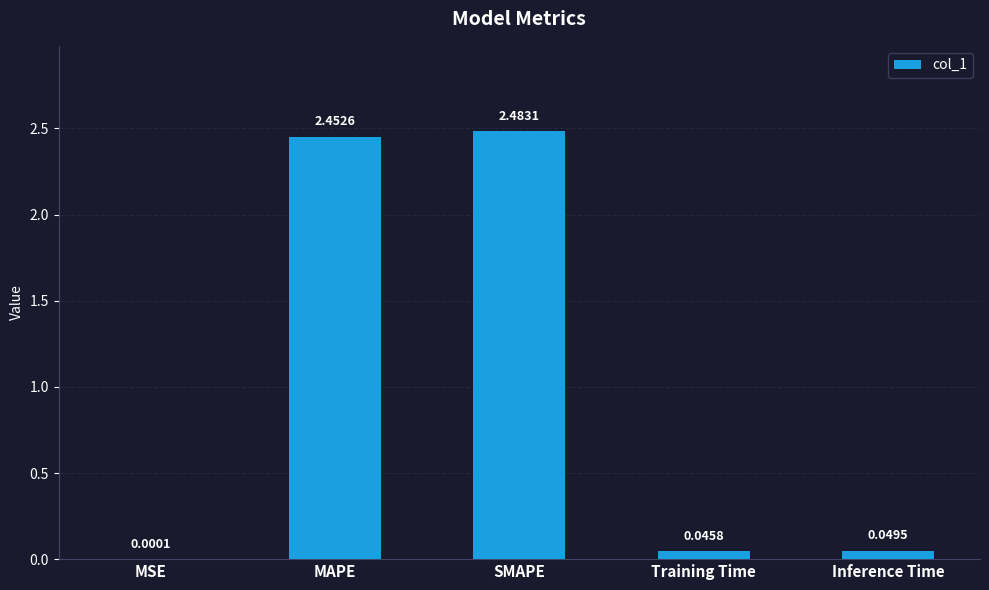

At which label is the value closest to 1?

Inference Time